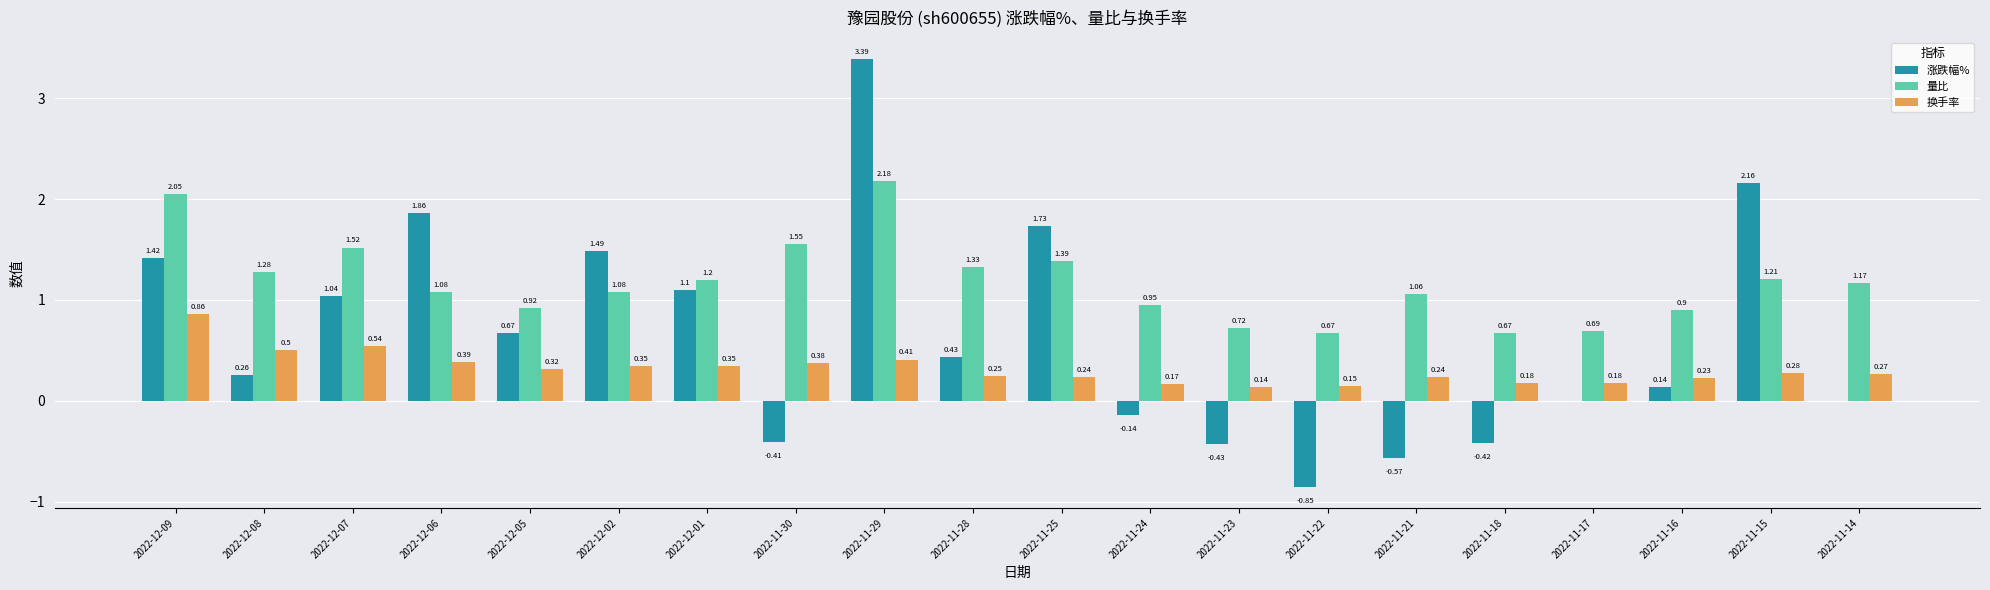

Which series has the largest range (max minus min)?

涨跌幅%